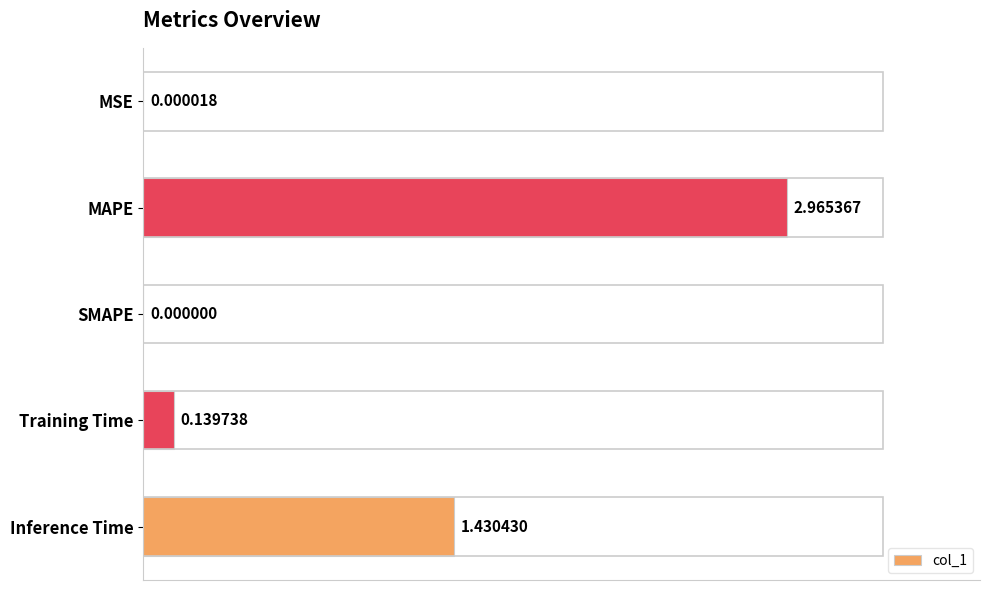

What is the change in value from SMAPE to Training Time?

+0.1